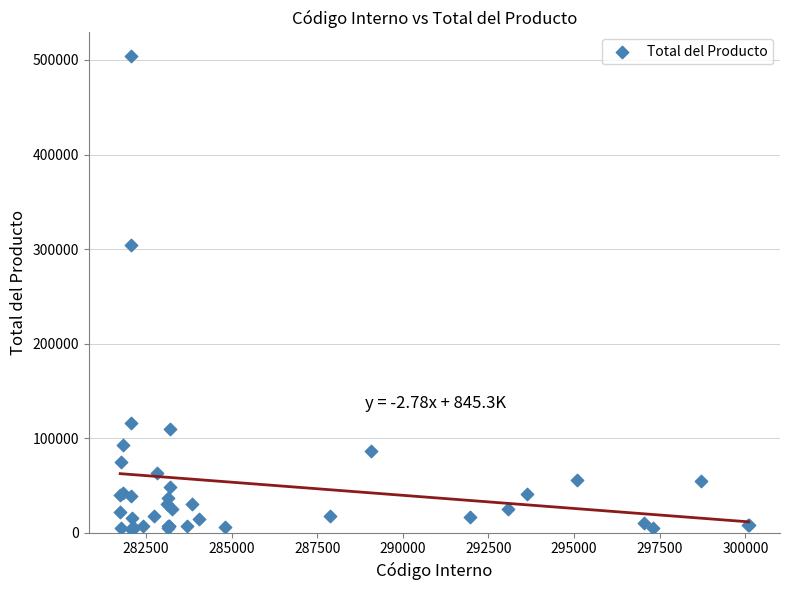

What Y value in the scatter plot is closest to 254245?

303983.7